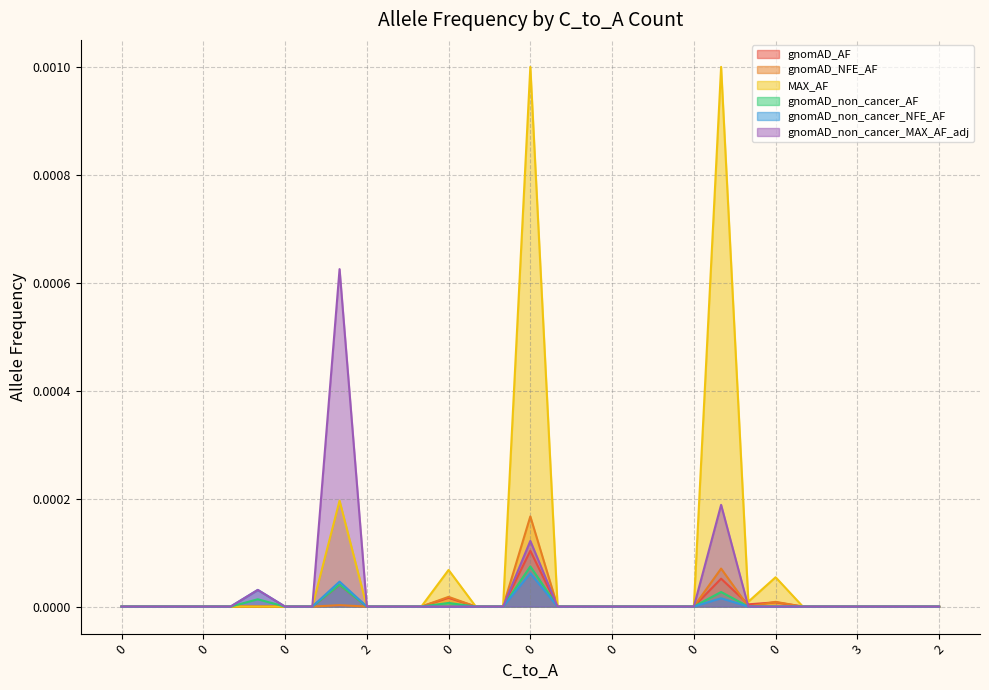

True or false: gnomAD_NFE_AF has a value of 0.0 at 4.

True